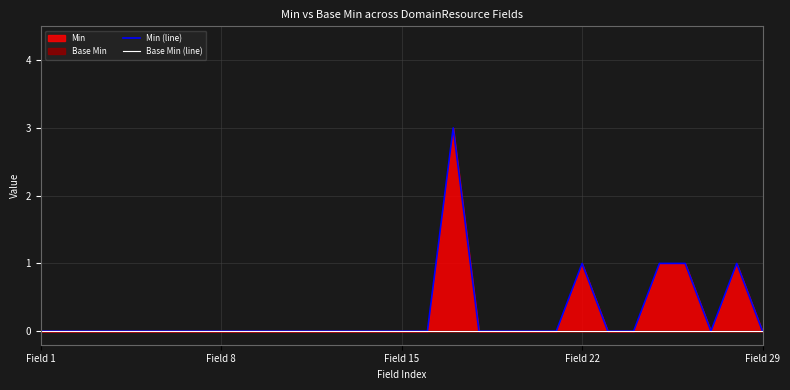

True or false: Min (line) has more than 1 interior local peaks.

True